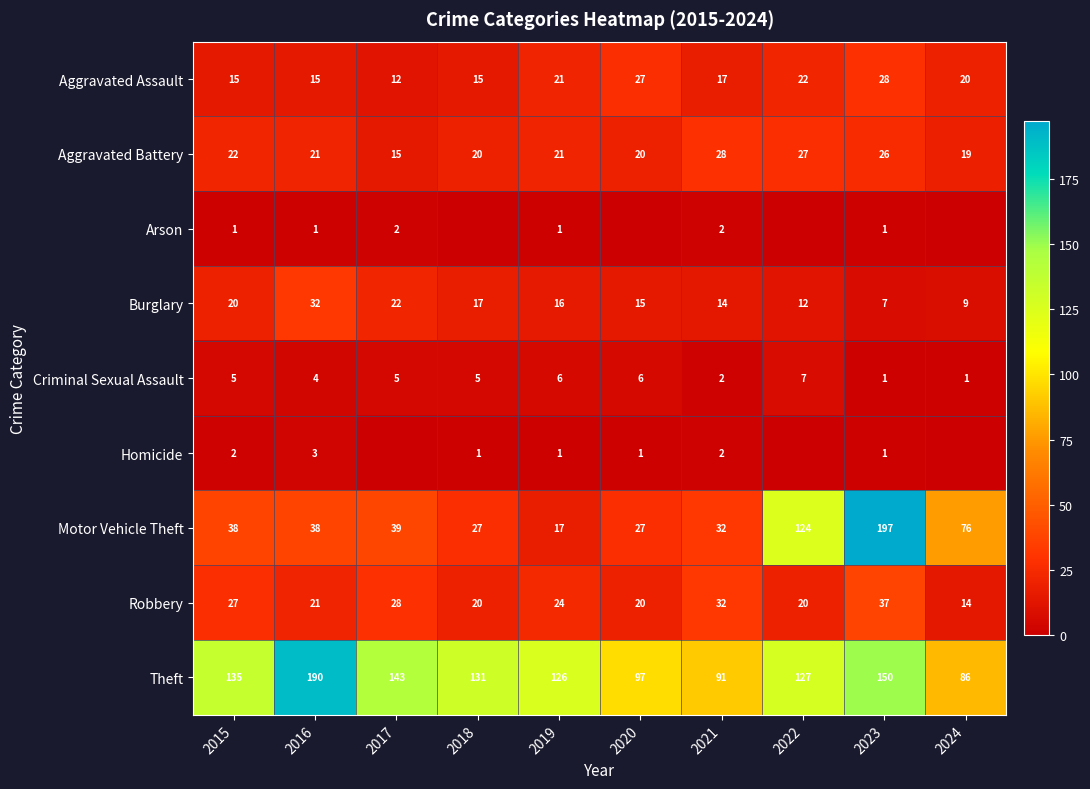

Between 2016 and 2023, which series saw the biggest shift?

Motor Vehicle Theft